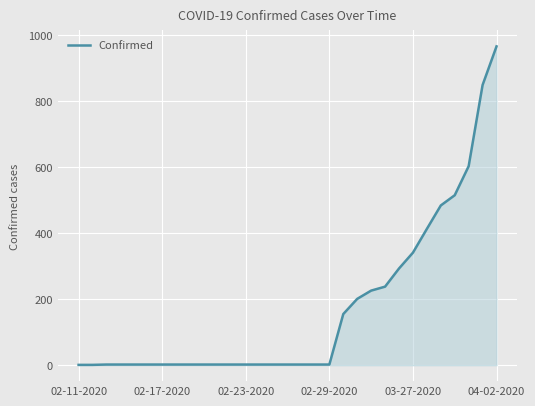

What is the greatest value displayed?

966